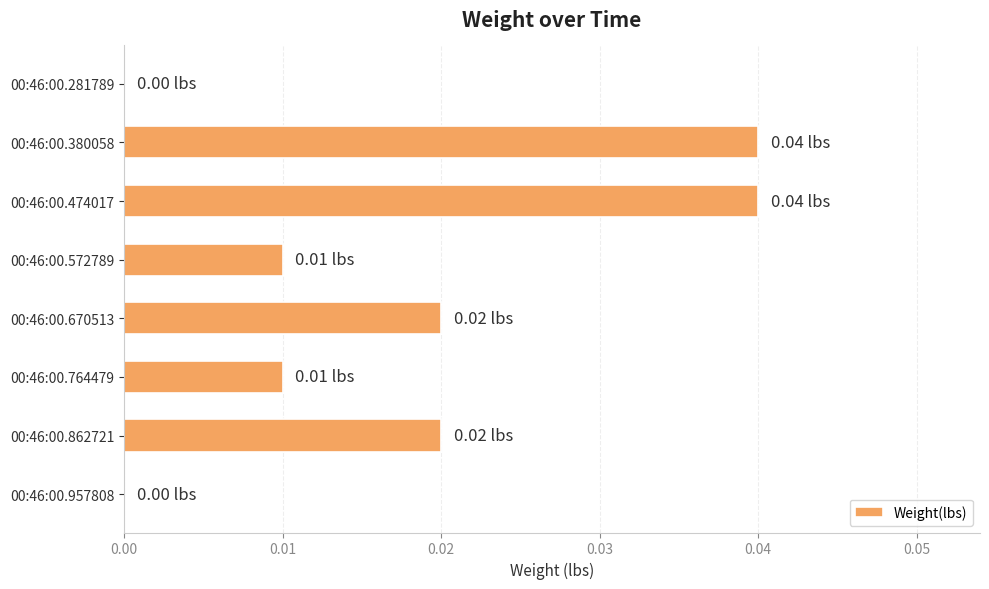

Which has a higher value, 00:46:00.474017 or 00:46:00.670513?

00:46:00.474017